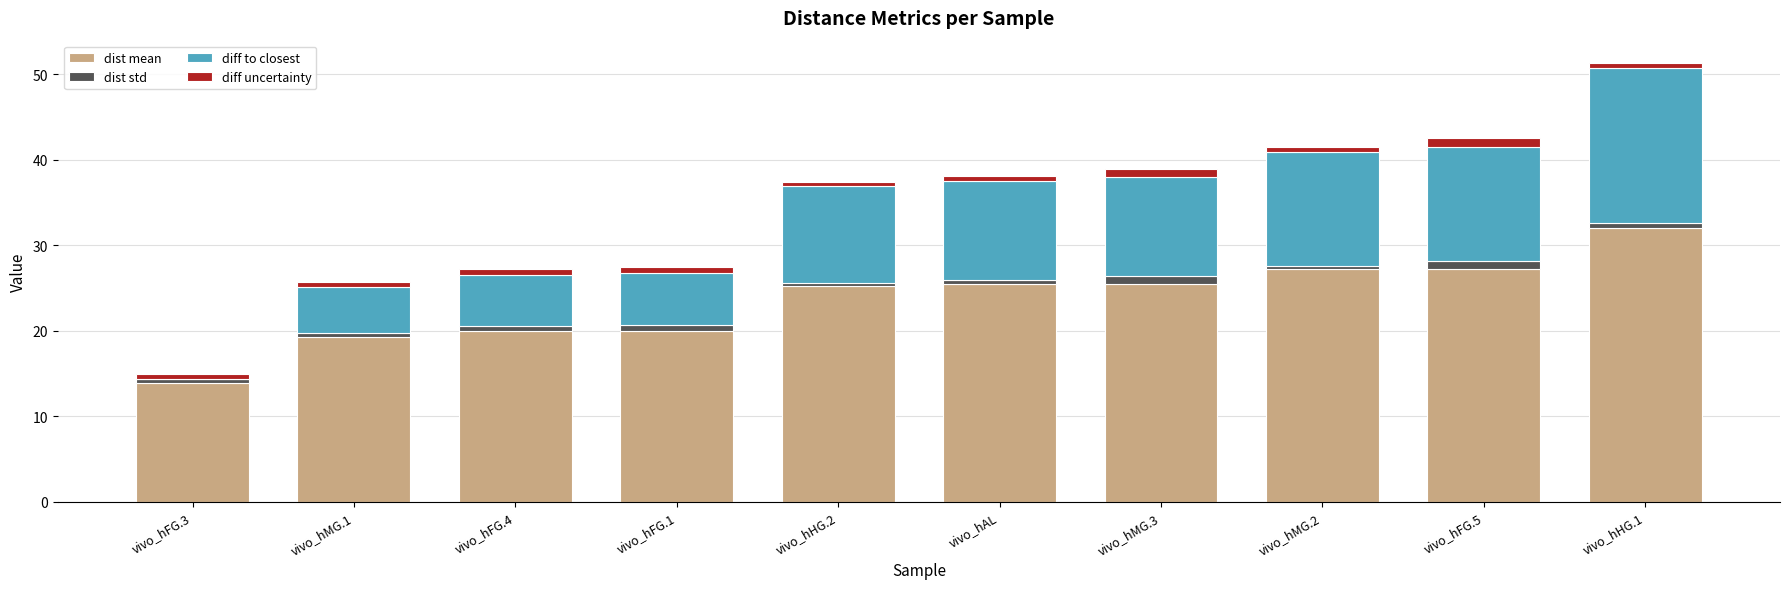

At which category is the sum across all series the highest?

vivo_hHG.1